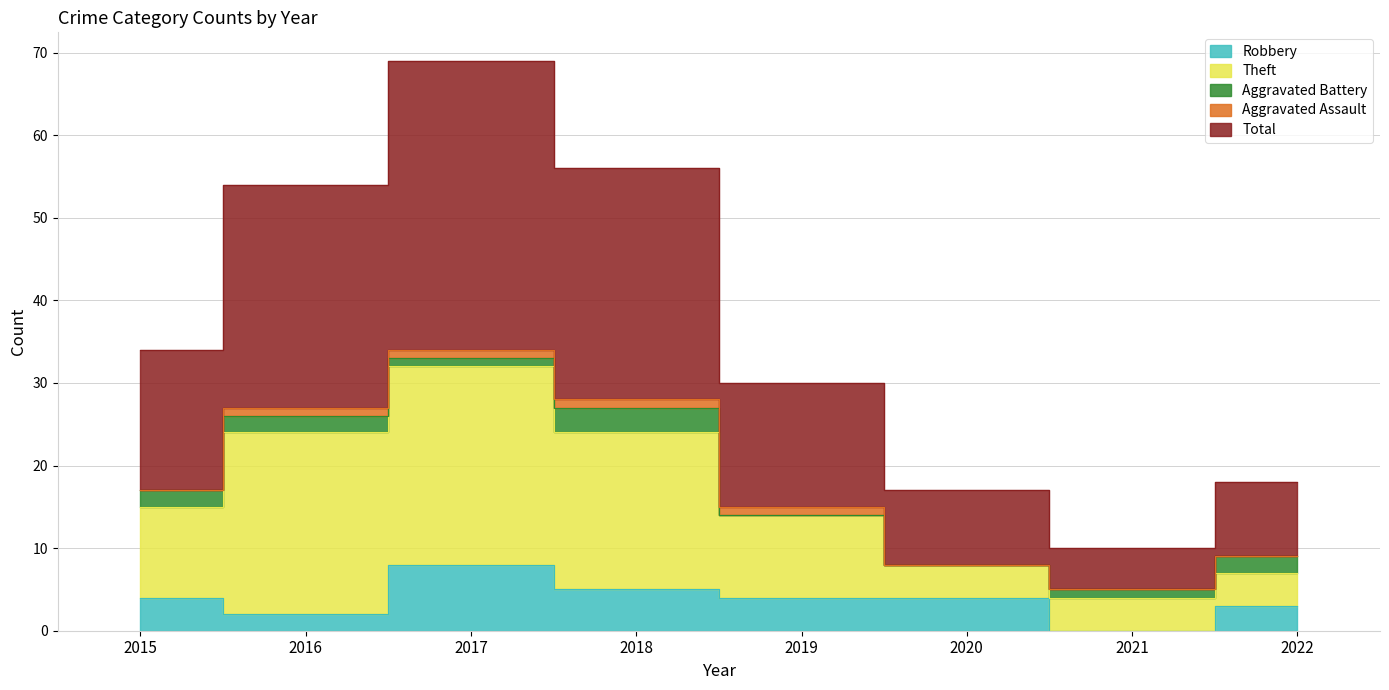

Which category has the lowest value in the Robbery series?

2021